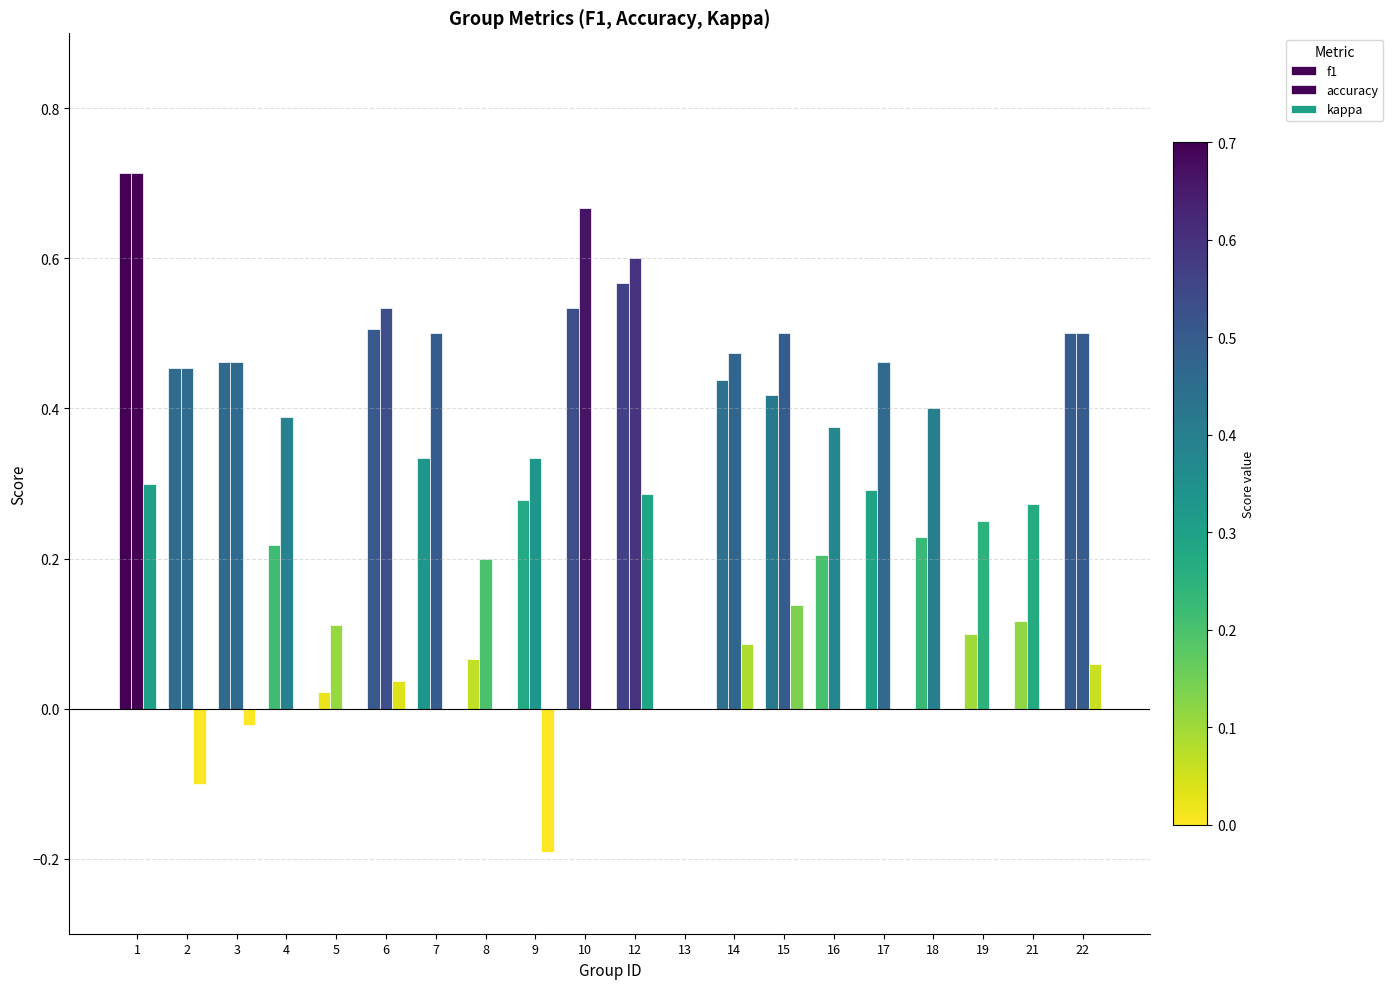

What is the difference between the second highest and minimum values in the kappa series?

0.5